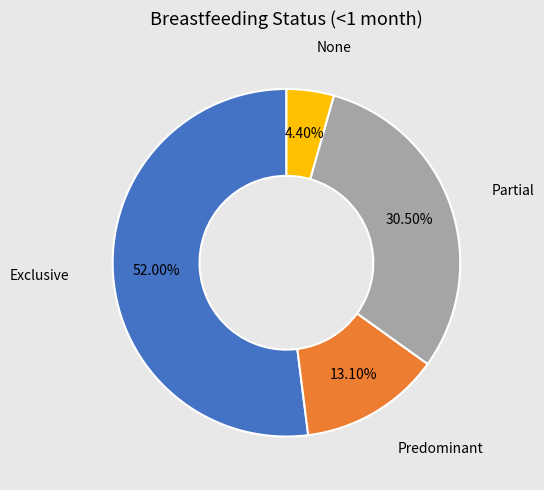

What is the smallest slice in the pie chart?

None